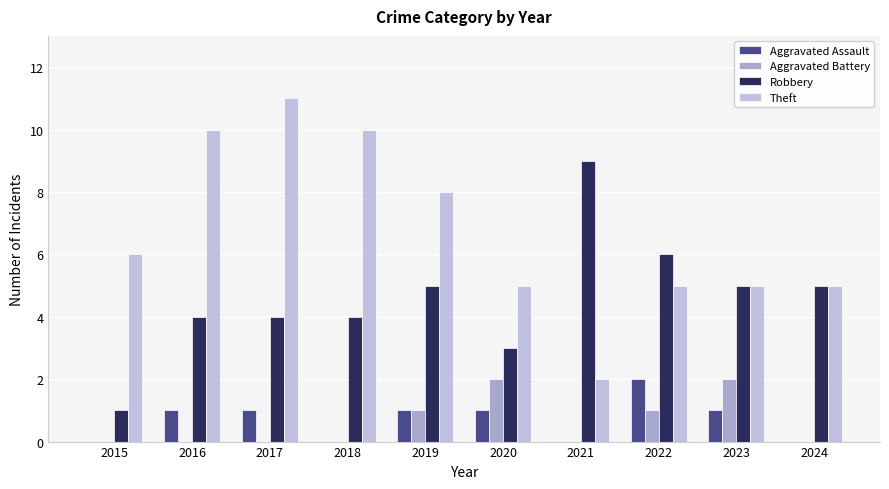

What is the average value of the Theft series?

7